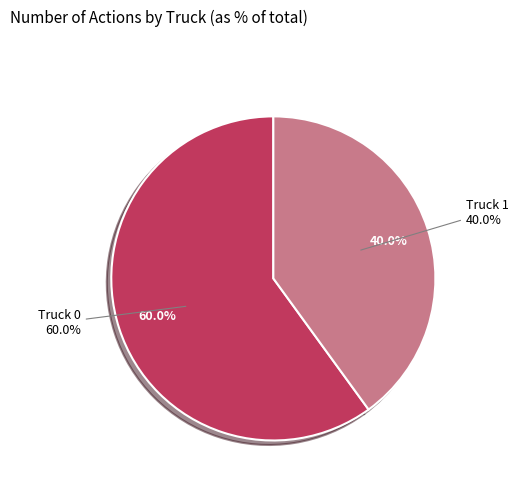

To the nearest percent, what portion does Truck 0 represent?

60%